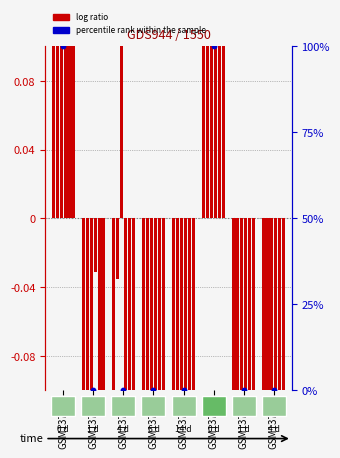

What is the total value across all series at GSM13769?

100.3